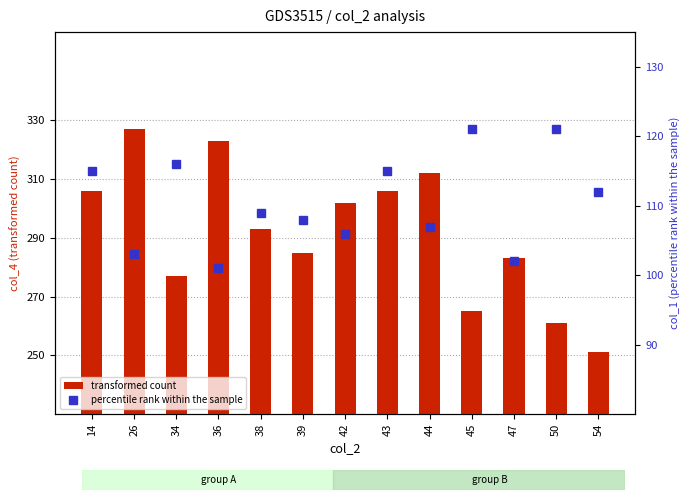

What are all the series names shown in the legend?

transformed count, percentile rank within the sample